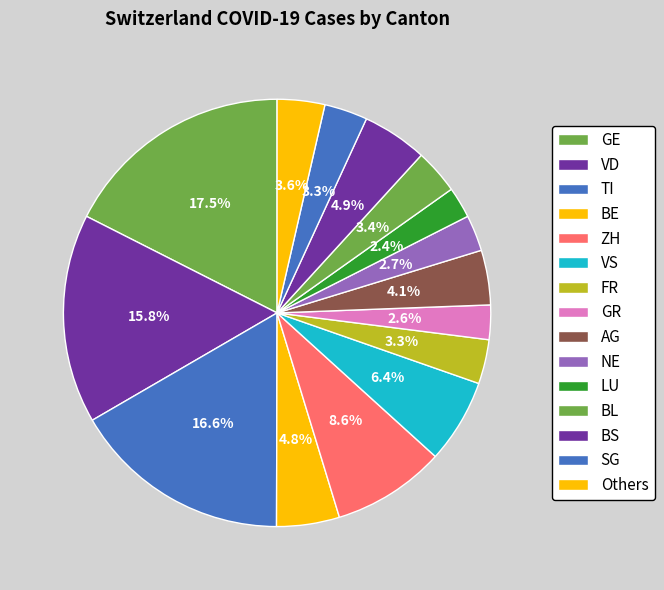

Is there a majority slice in this chart?

No